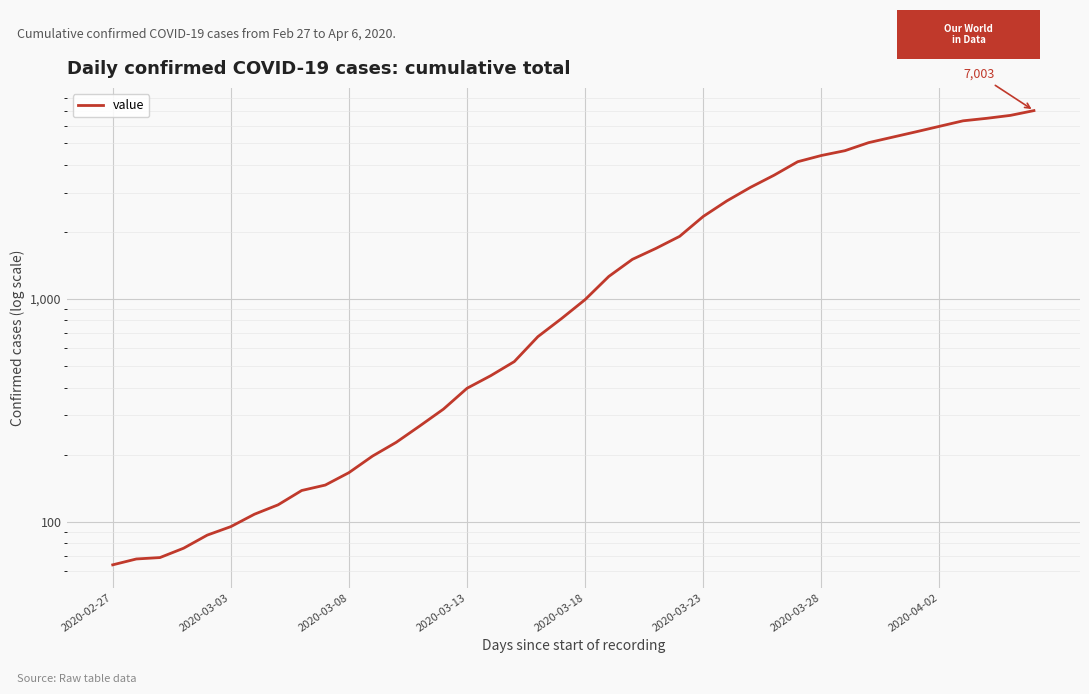

What is the change in value from 2020-02-27 to 8?

+74